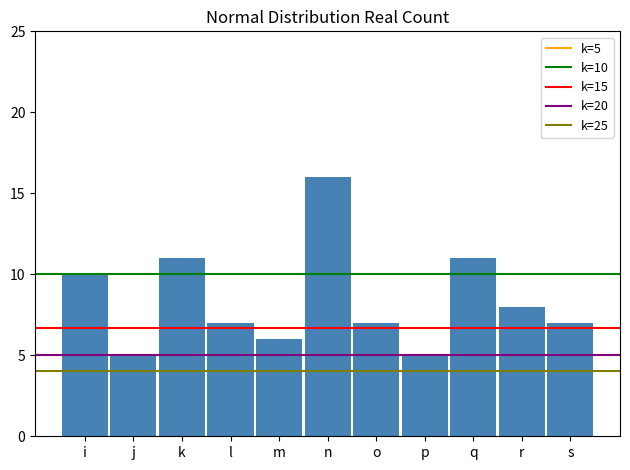

Reading left to right, what are all the values shown in this chart?

10	5	11	7	6	16	7	5	11	8	7